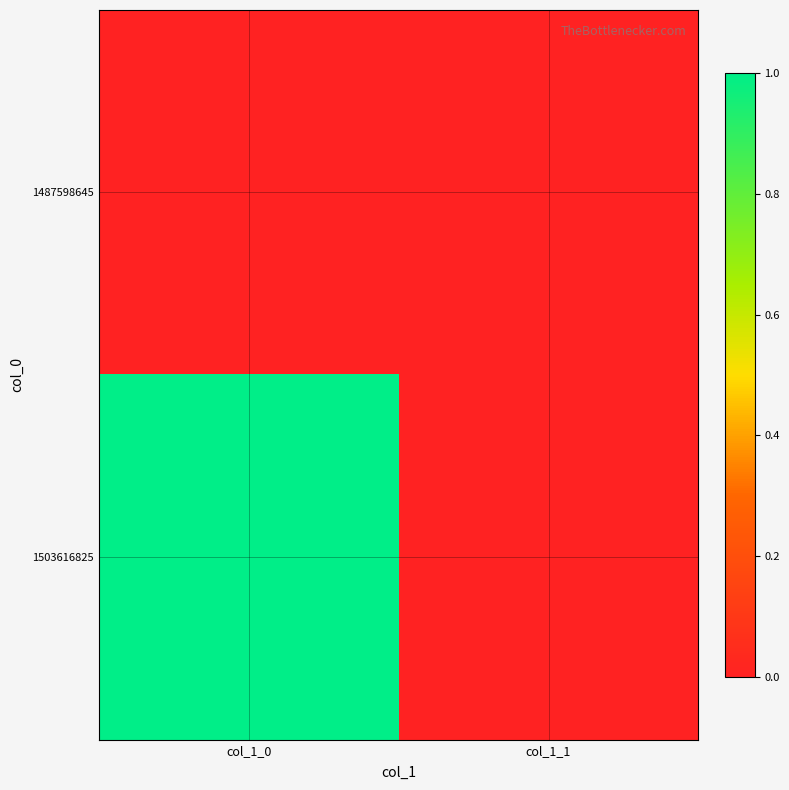

Reading right to left, extract all data points from this chart.

1487598645: col_1_1=0	col_1_0=0
1503616825: col_1_1=0	col_1_0=1